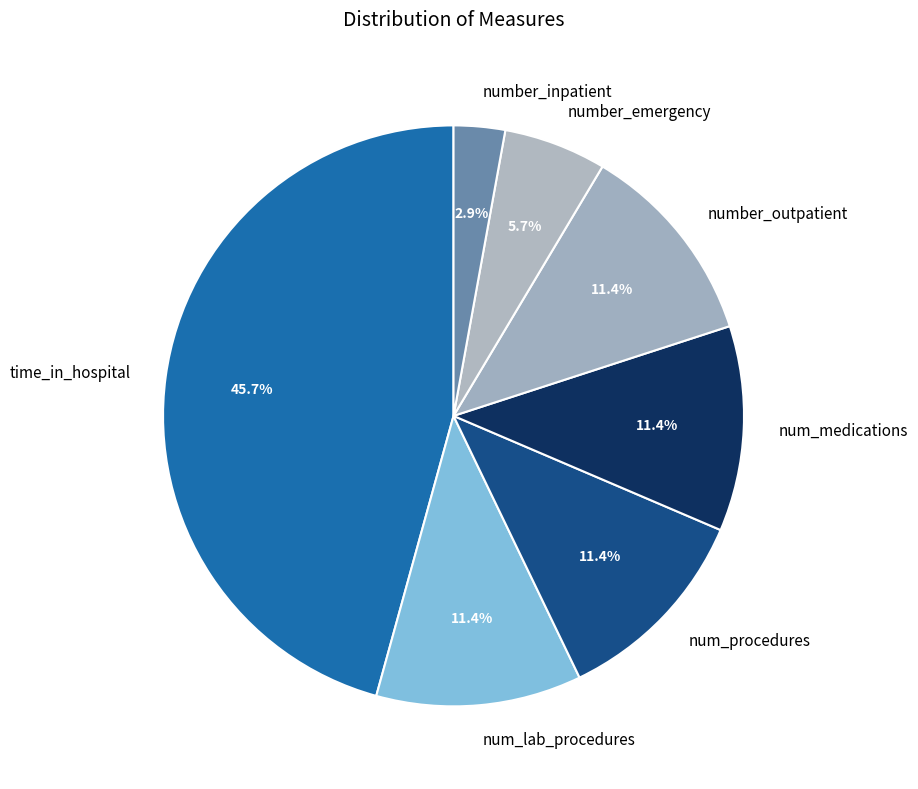

To the nearest percent, what is the combined percentage of num_medications and time_in_hospital?

57%